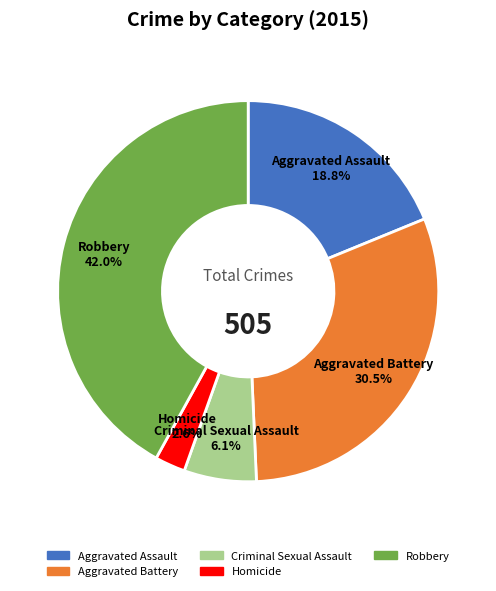

Which has a higher value, Robbery or Homicide?

Robbery